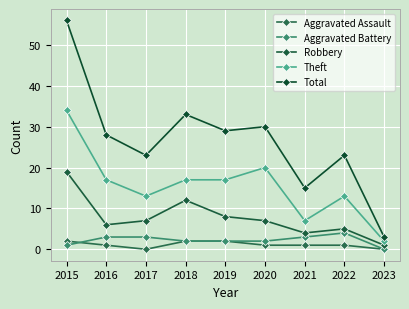

Between 2015 and 2023, which series saw the biggest shift?

Total